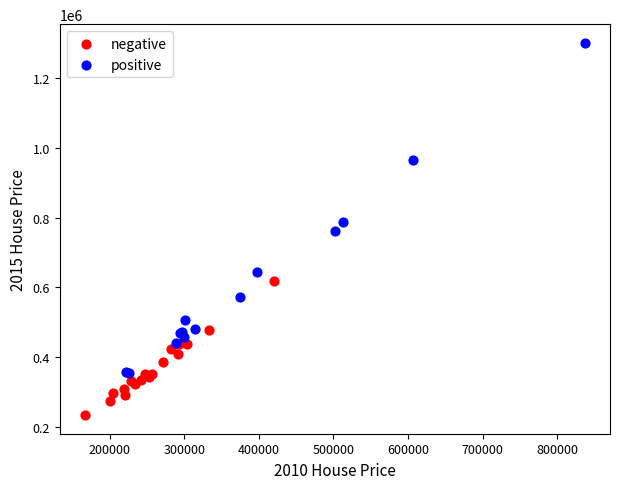

Which series has the largest Y range (max minus min)?

positive